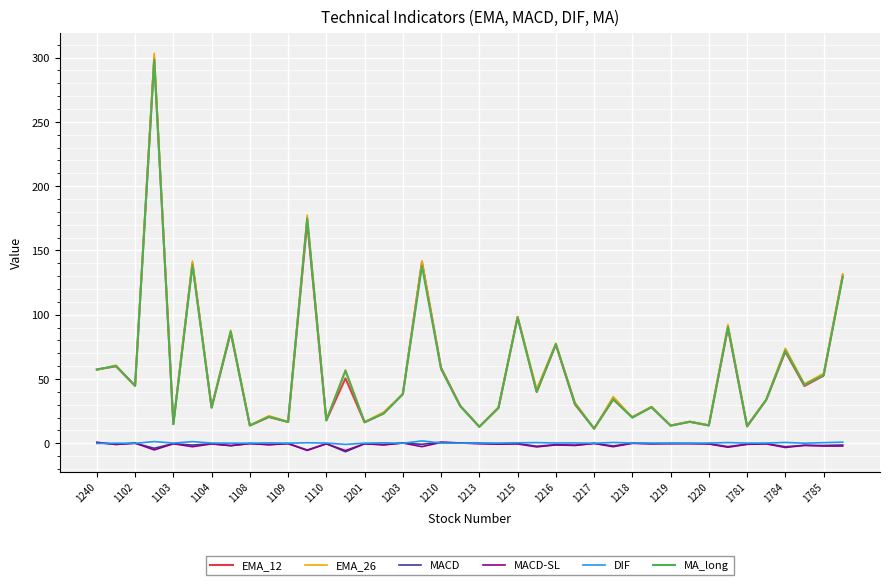

True or false: EMA_26 and DIF cross at least once.

False